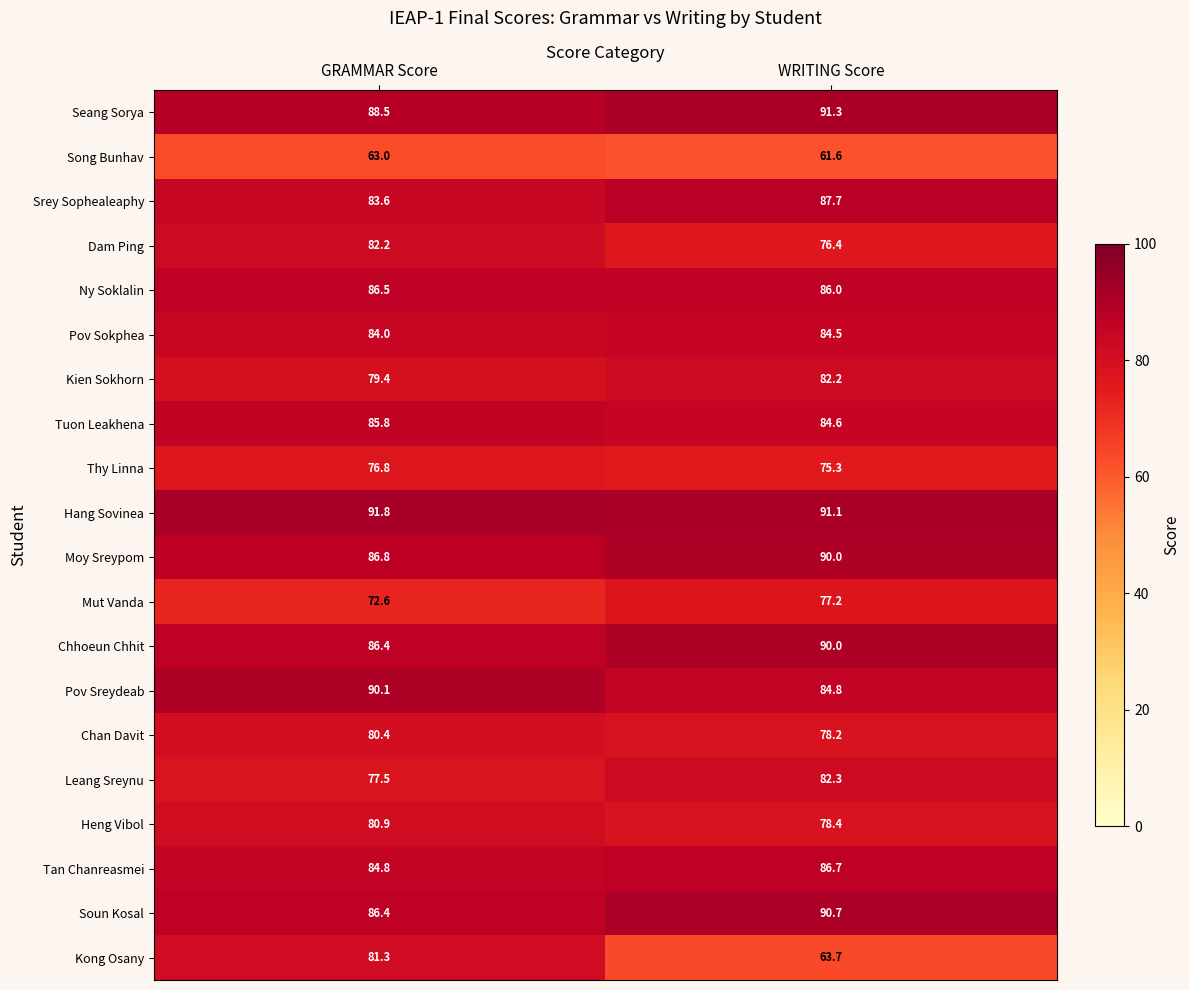

What is the total value across all series at WRITING Score?

1642.7